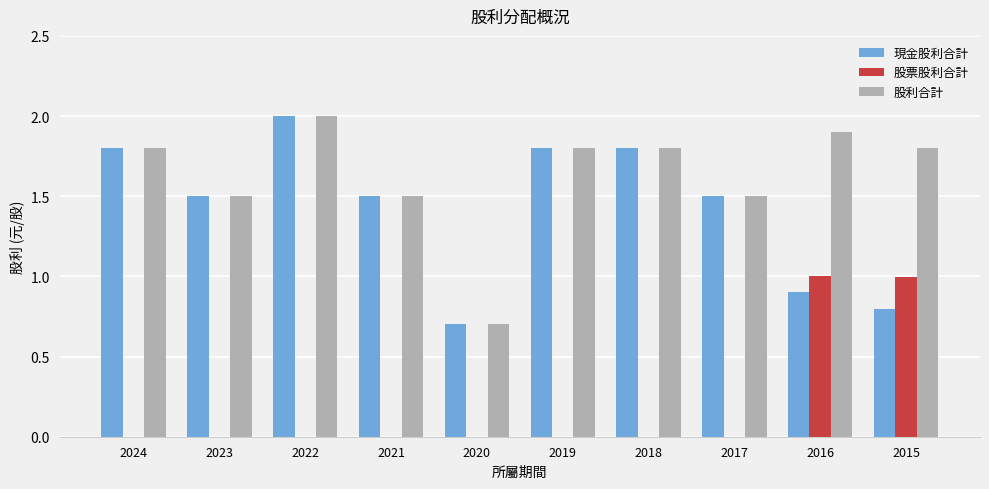

What is the spread (max minus min) of values at 2024?

1.8